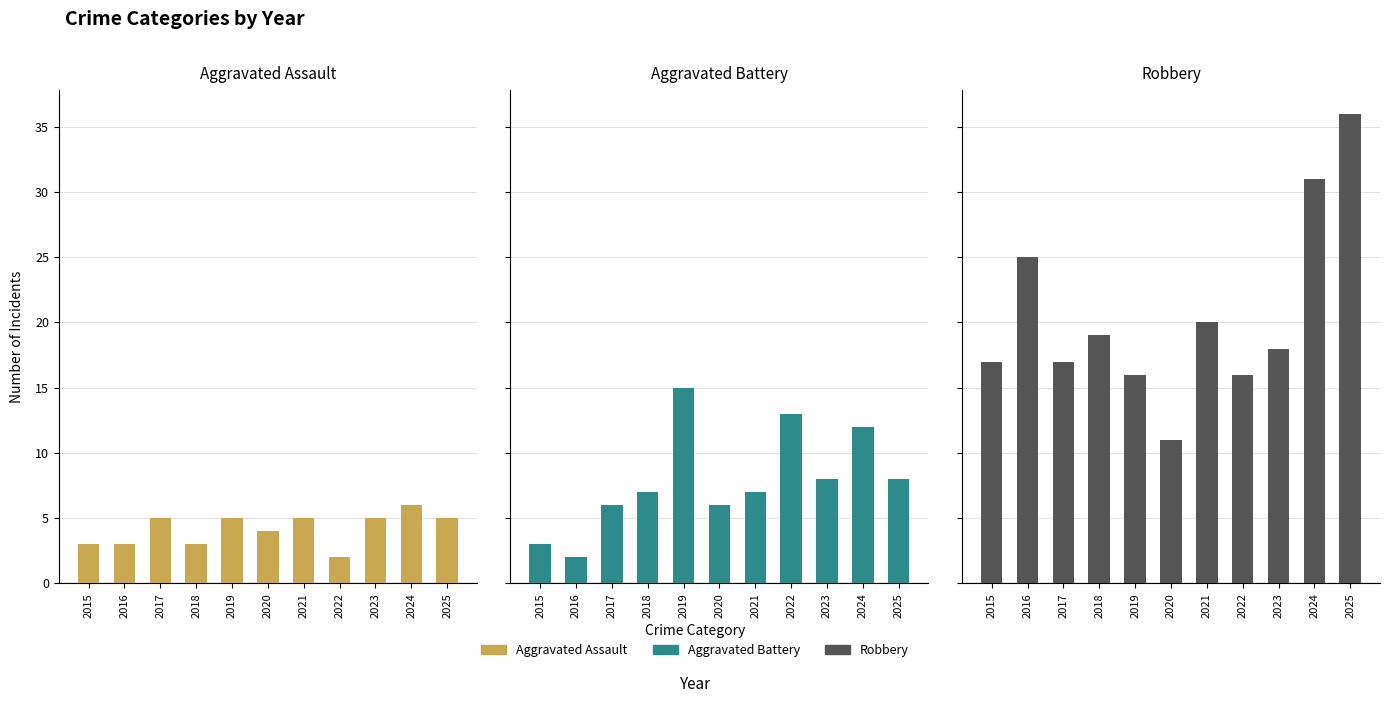

What is the value of the Robbery bar at the 1st from the left?

17